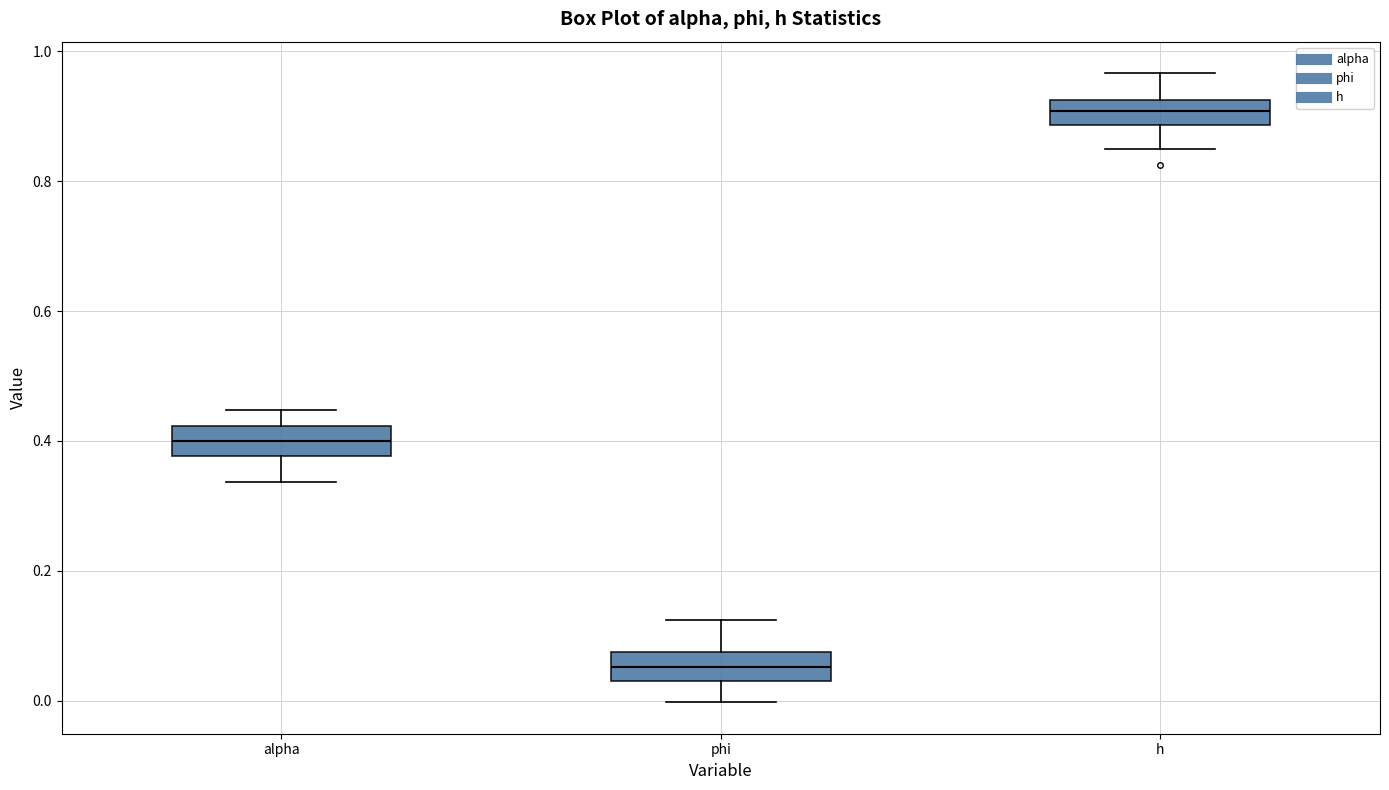

Where does the upper whisker of the box for h end on the y-axis? The values are not printed on the chart, so give them approximately, as read against the axis.

0.96